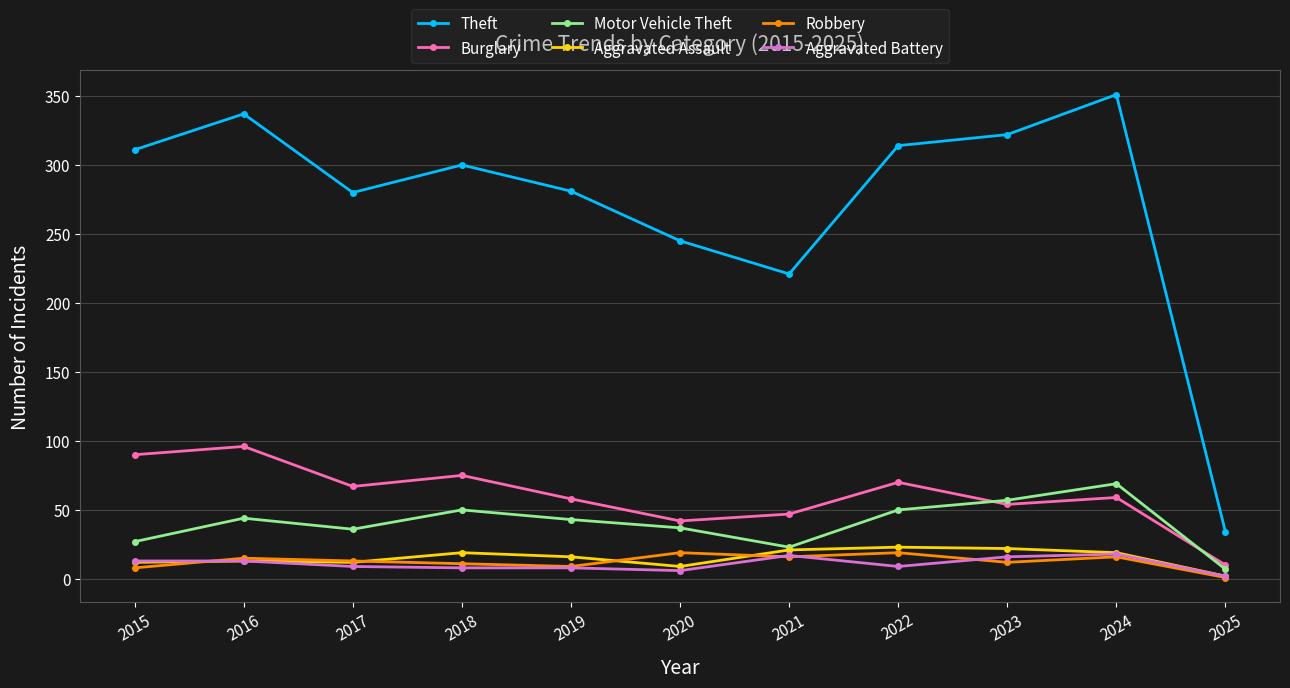

True or false: Motor Vehicle Theft and Theft intersect in this chart.

False